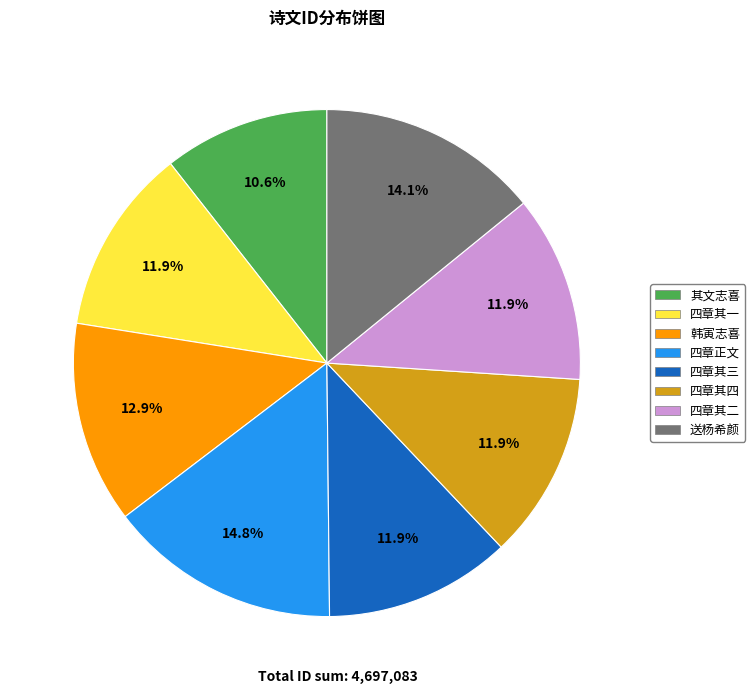

To the nearest percent, what is the average slice percentage?

12%